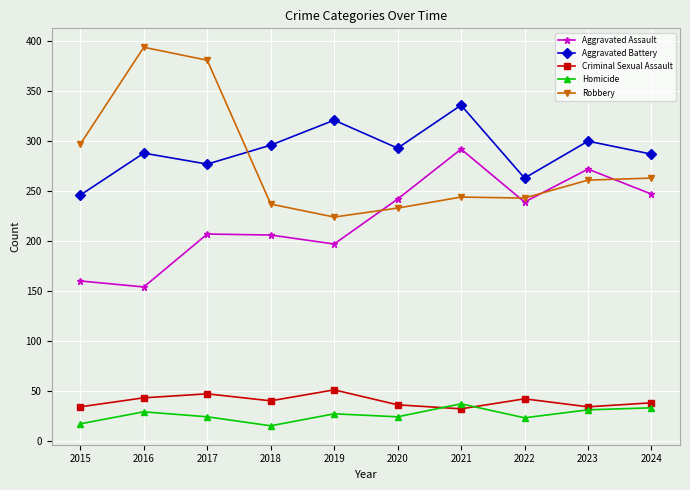

True or false: Aggravated Battery and Robbery intersect in this chart.

True